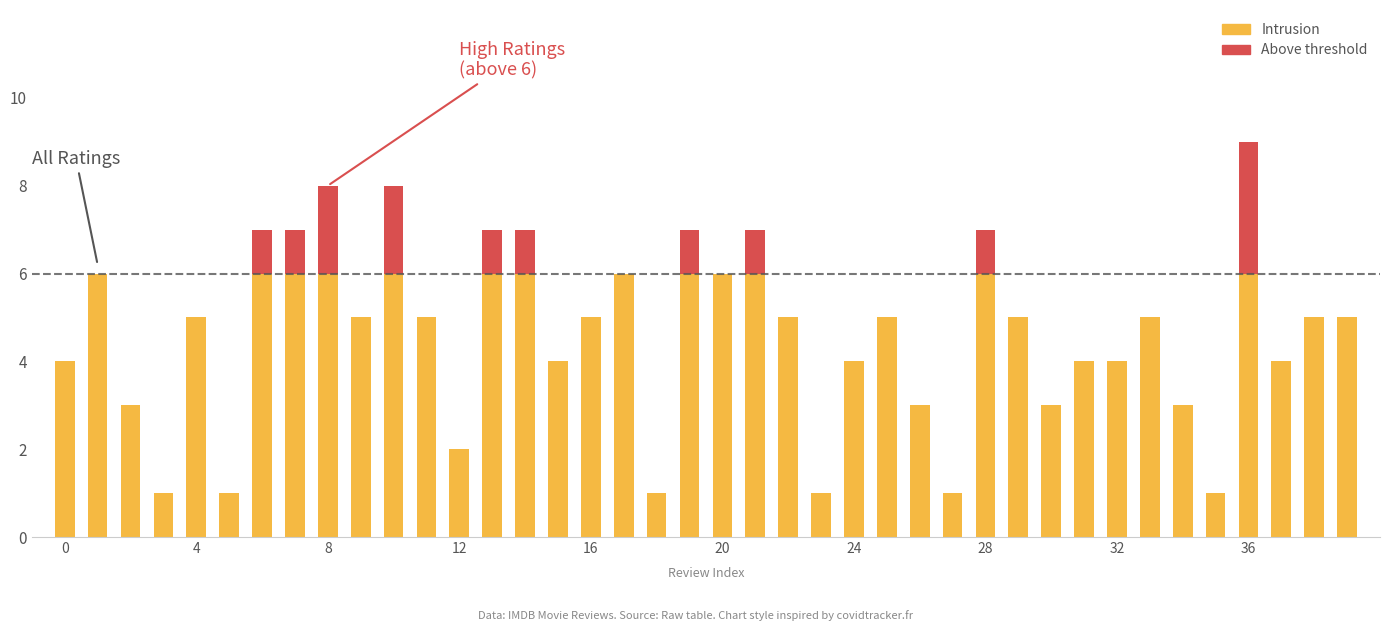

How many series are shown in this chart?

2